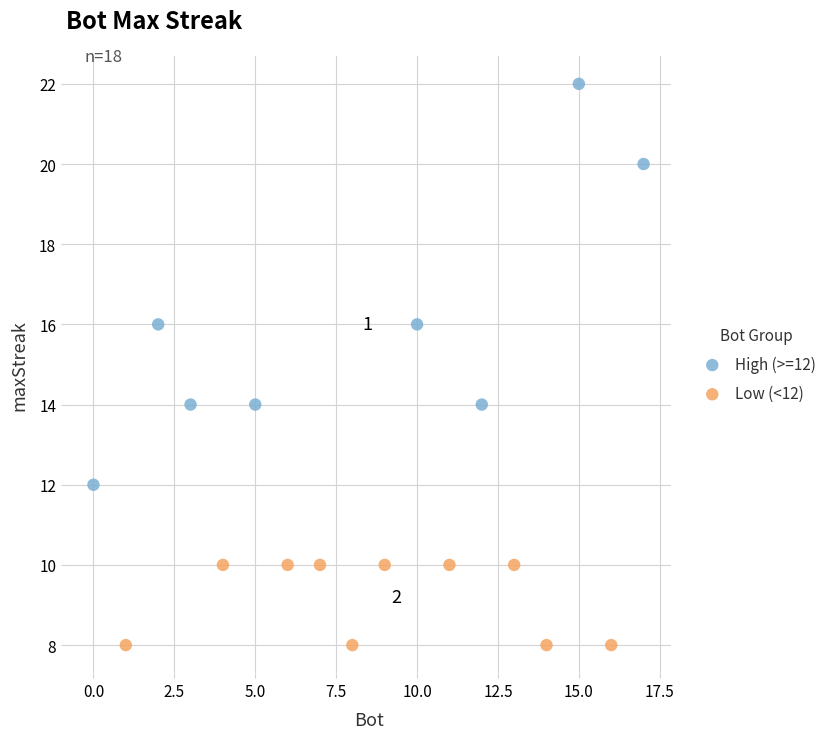

Which series has the largest Y range (max minus min)?

High (>=12)